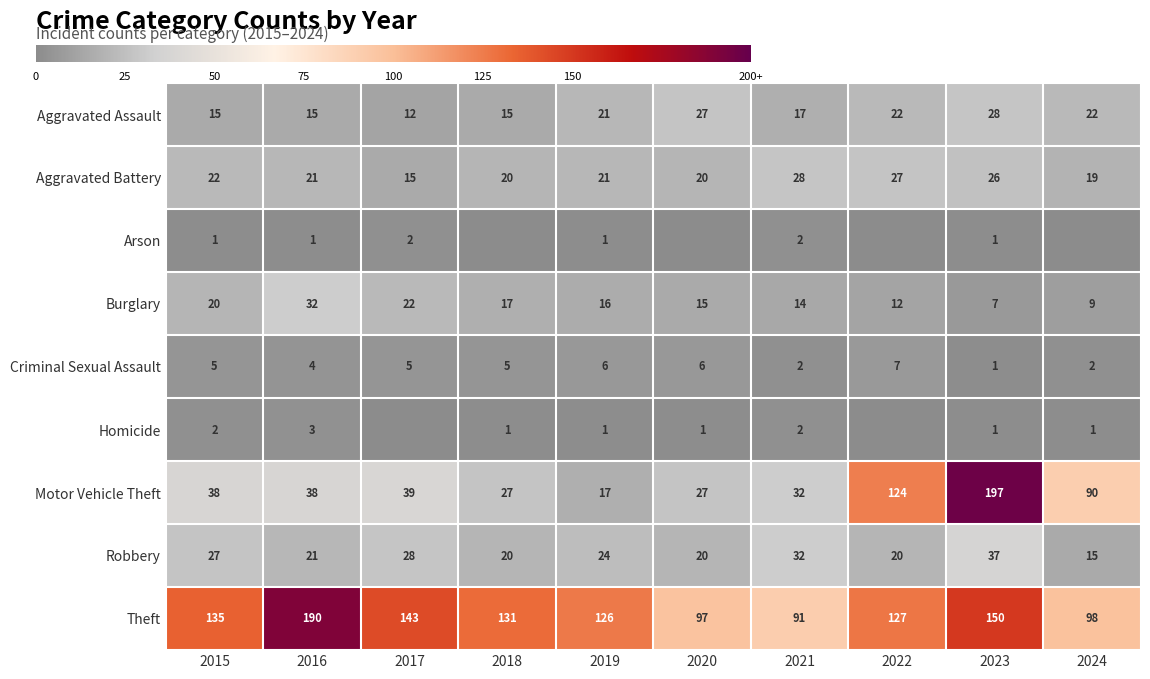

How many distinct data groups are displayed?

9